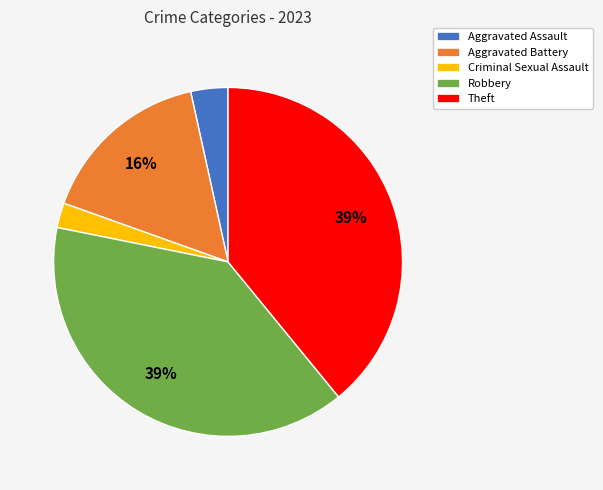

Does Theft represent more than half of the total?

No